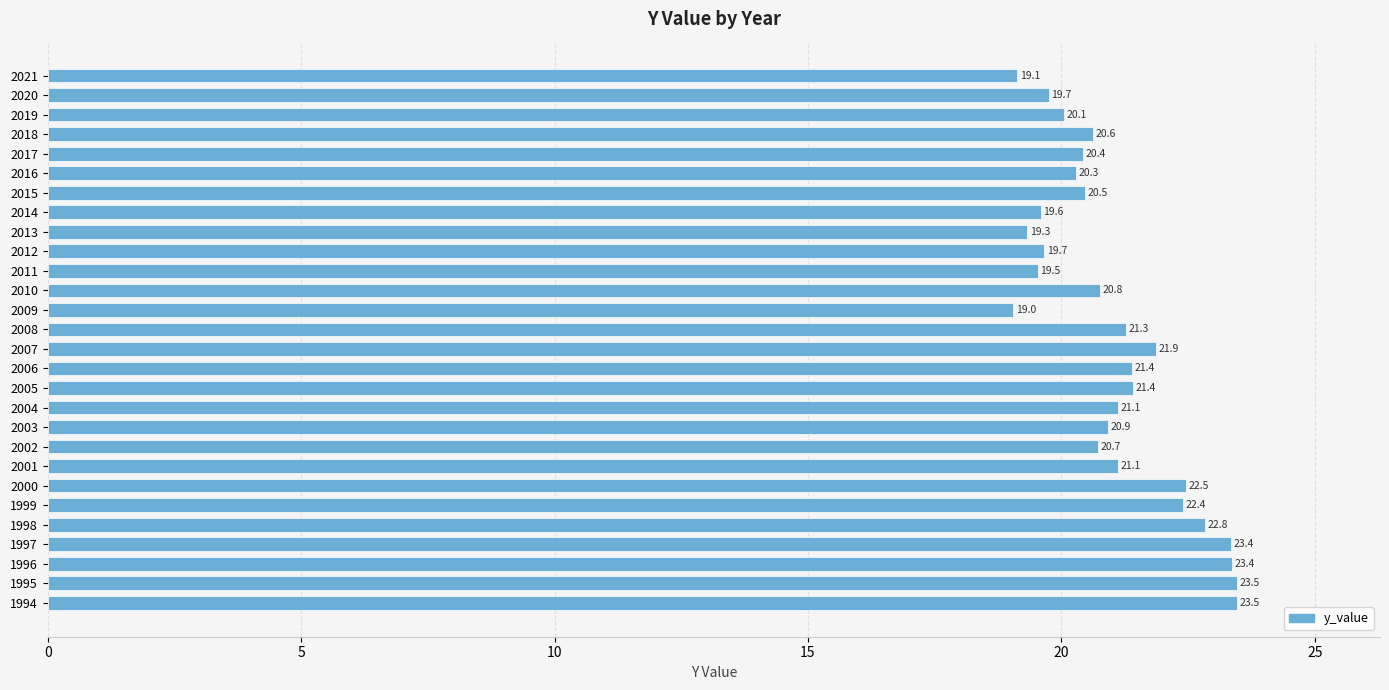

At which category does the chart reach its peak across all series?

1995